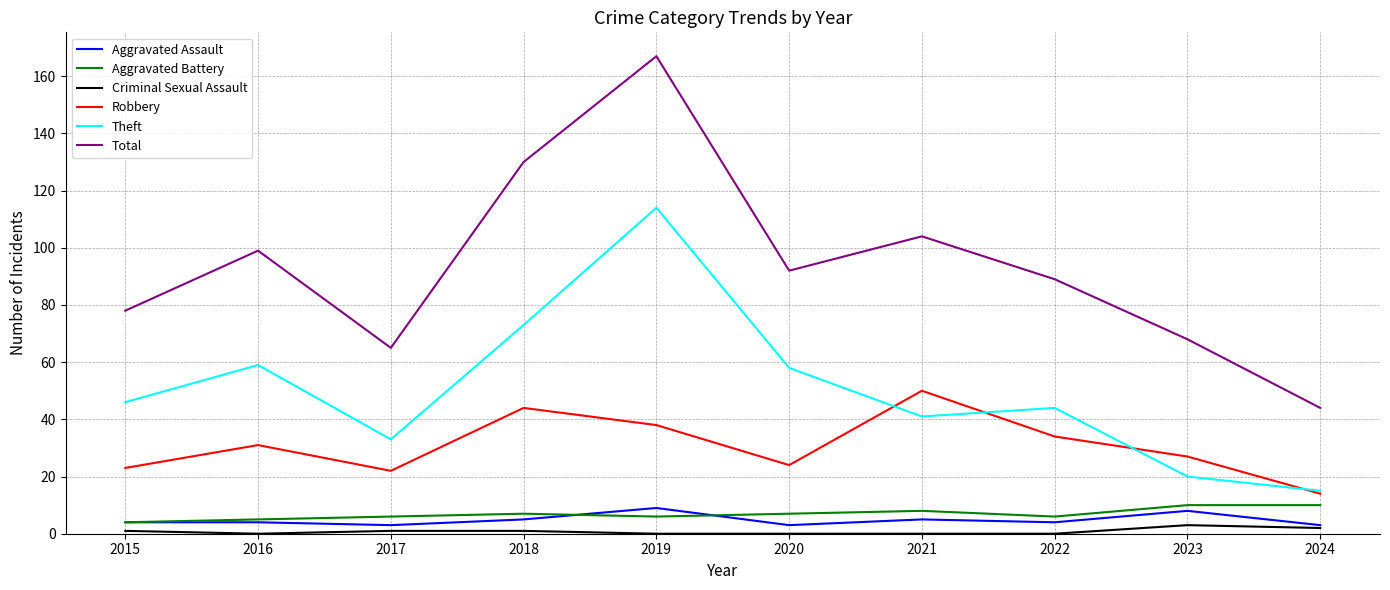

What is the minimum value for Theft?

15